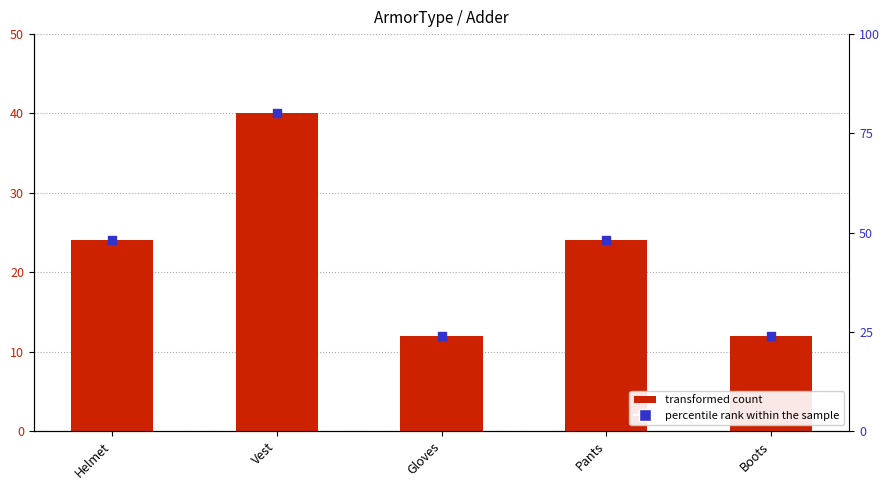

Which has a higher value, Helmet or Vest?

Vest